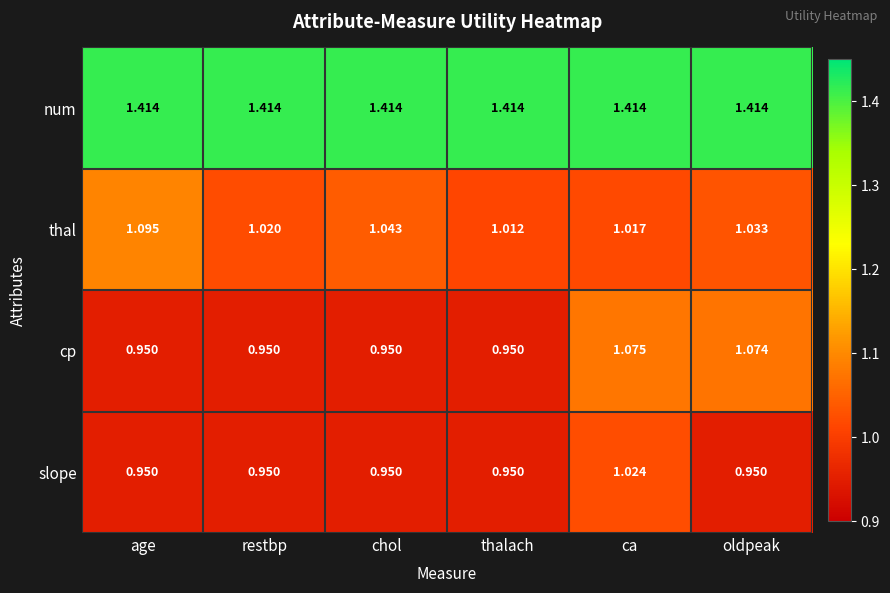

At which category is the sum across all series the highest?

ca